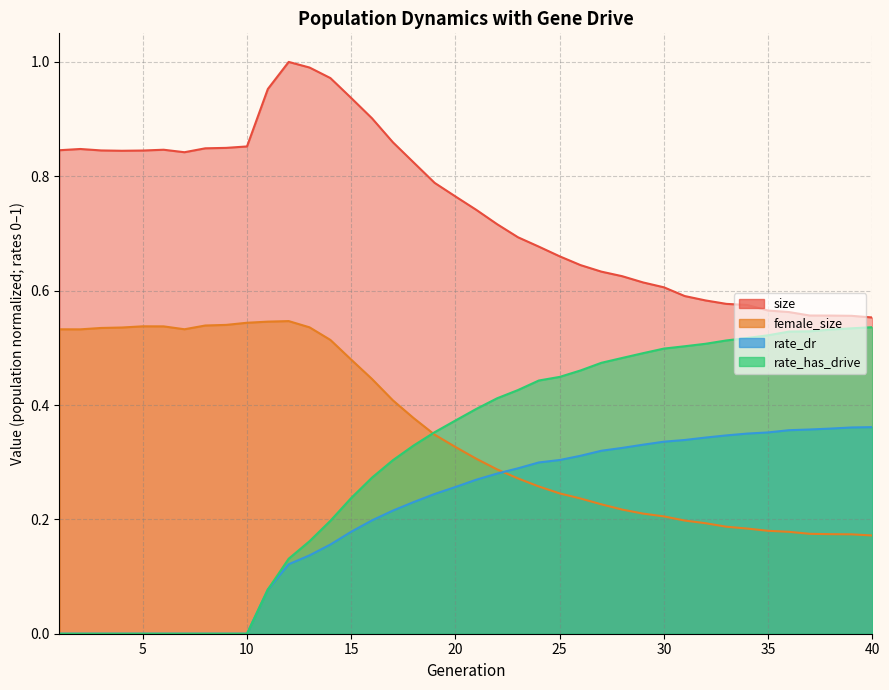

True or false: female_size and size intersect in this chart.

False